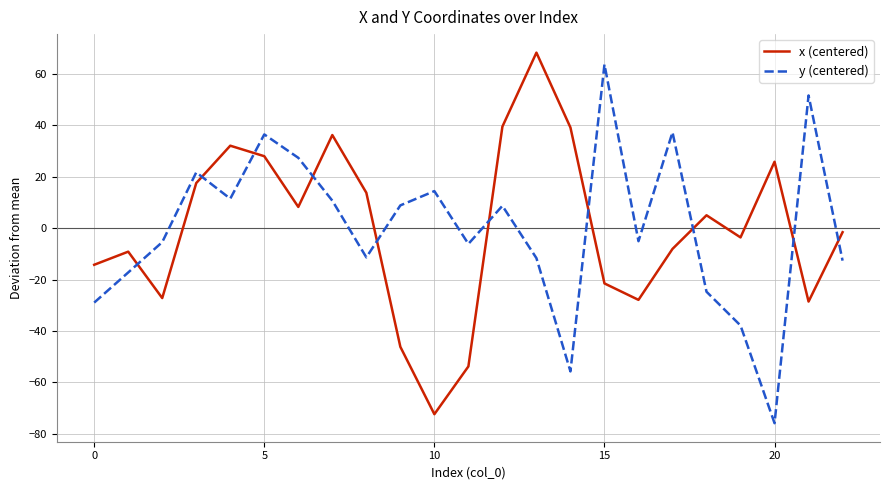

Which series ends up on top after the final intersection of x (centered) and y (centered)?

x (centered)